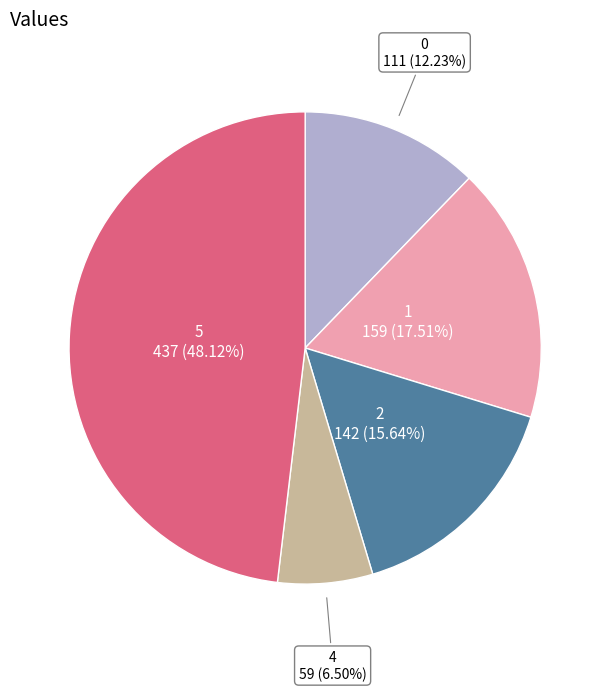

Is there any slice that represents more than half of the pie?

No